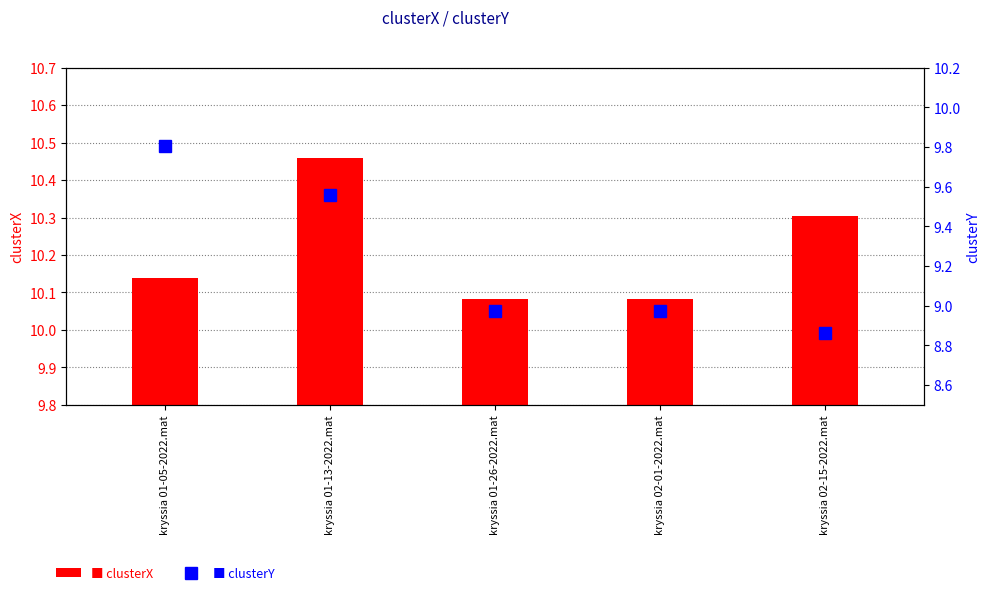

At which label is clusterX closest to 10?

kryssia 01-26-2022.mat